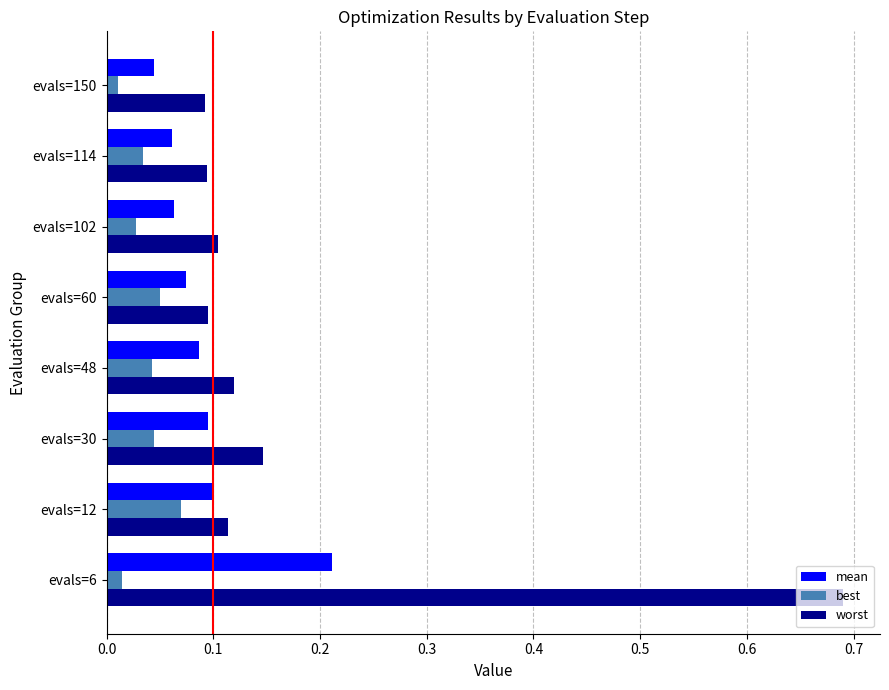

Which series has the largest range (max minus min)?

worst